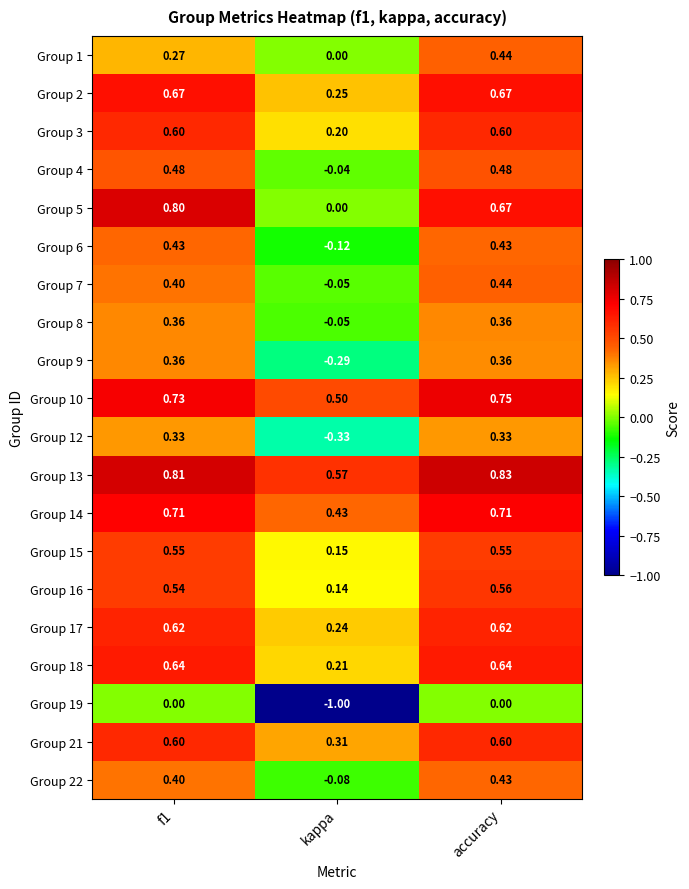

Which label corresponds to the smallest value in the chart?

kappa